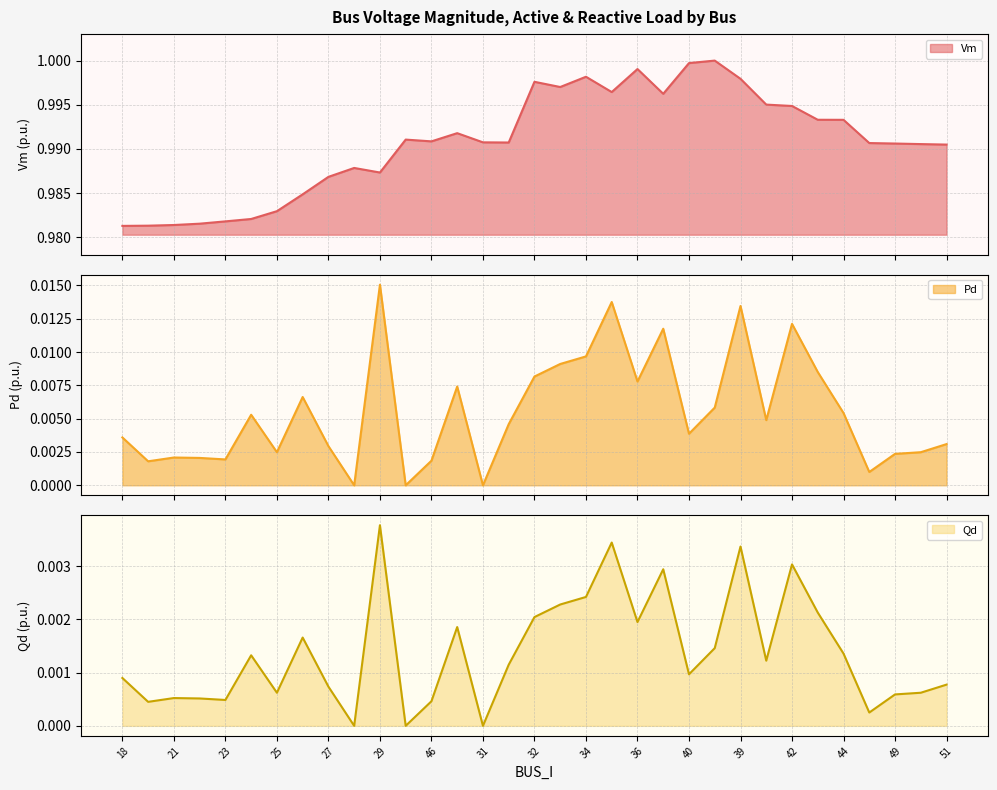

How many distinct data groups are displayed?

3